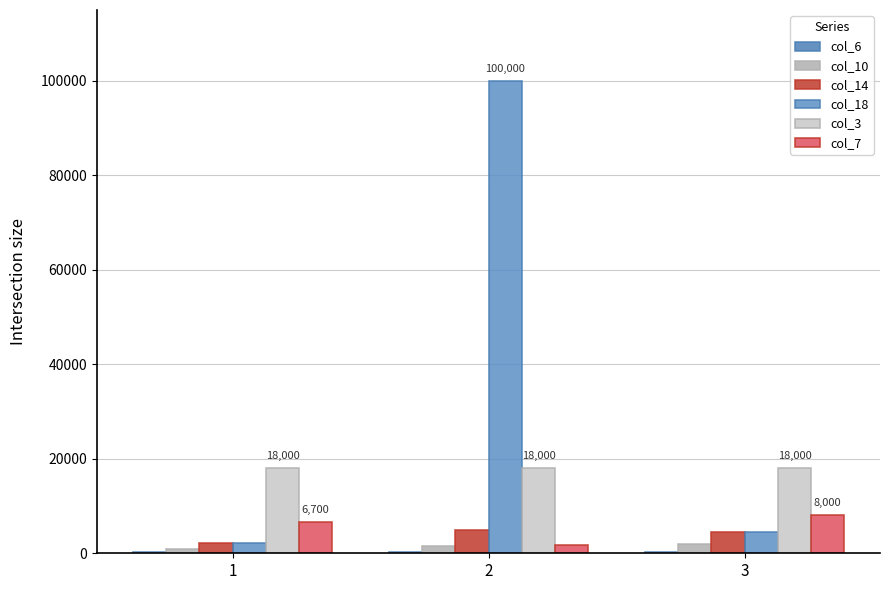

What is the maximum value for col_3?

18000